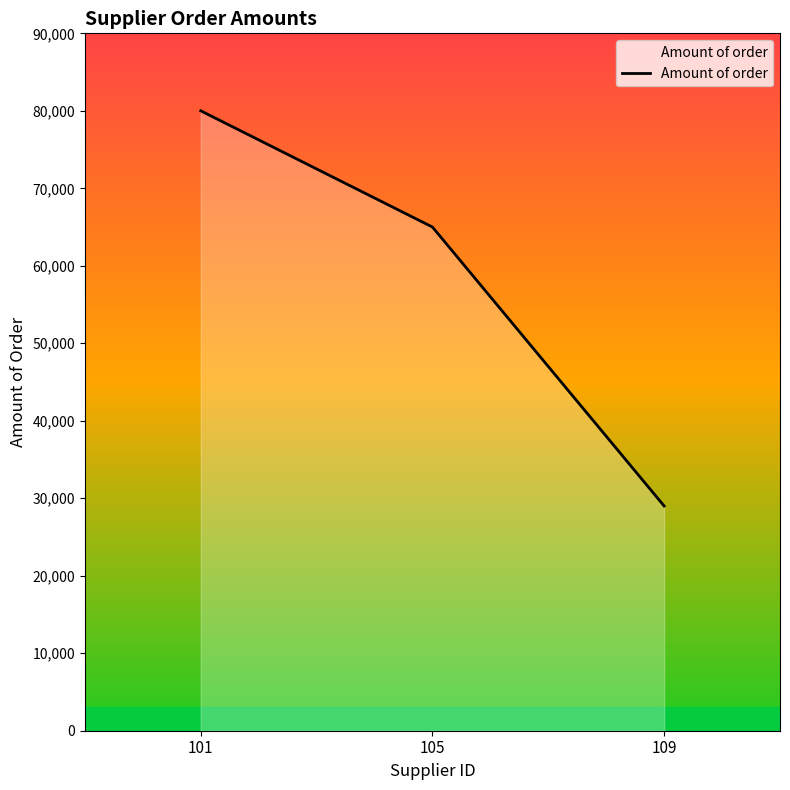

List the labels in order of value, smallest first.

109, 105, 101